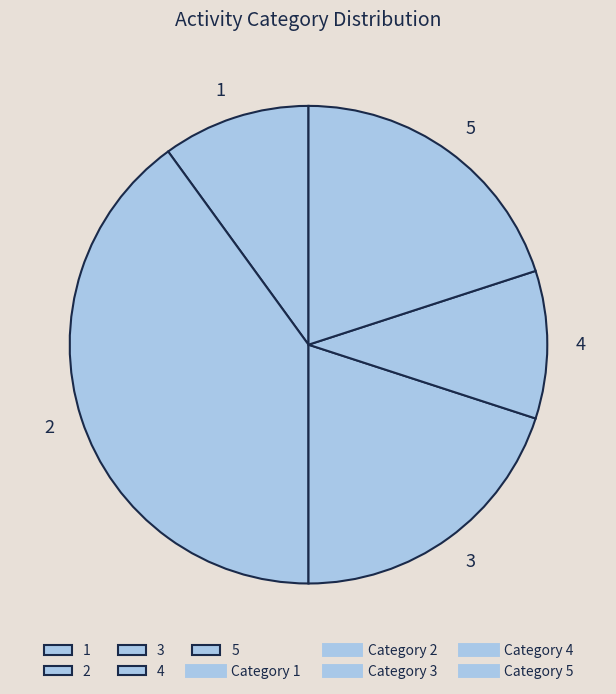

The 5 slice represents 16% of the pie. True or false?

False